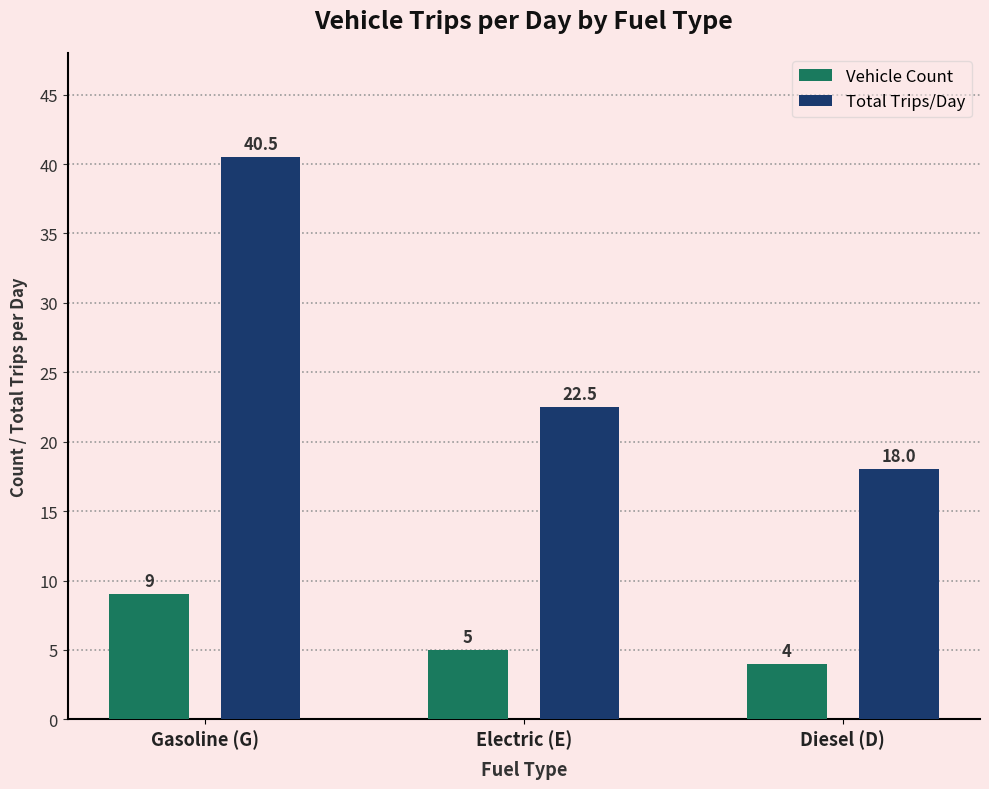

Which series changed the most between Gasoline (G) and Electric (E)?

Total Trips/Day